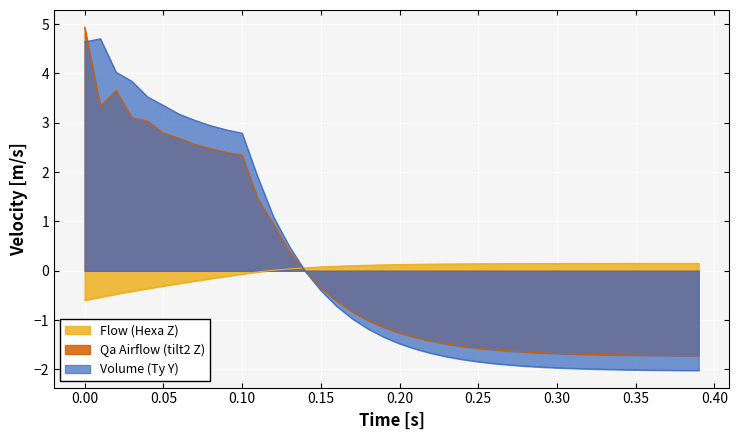

What is the greatest value displayed?

4.9